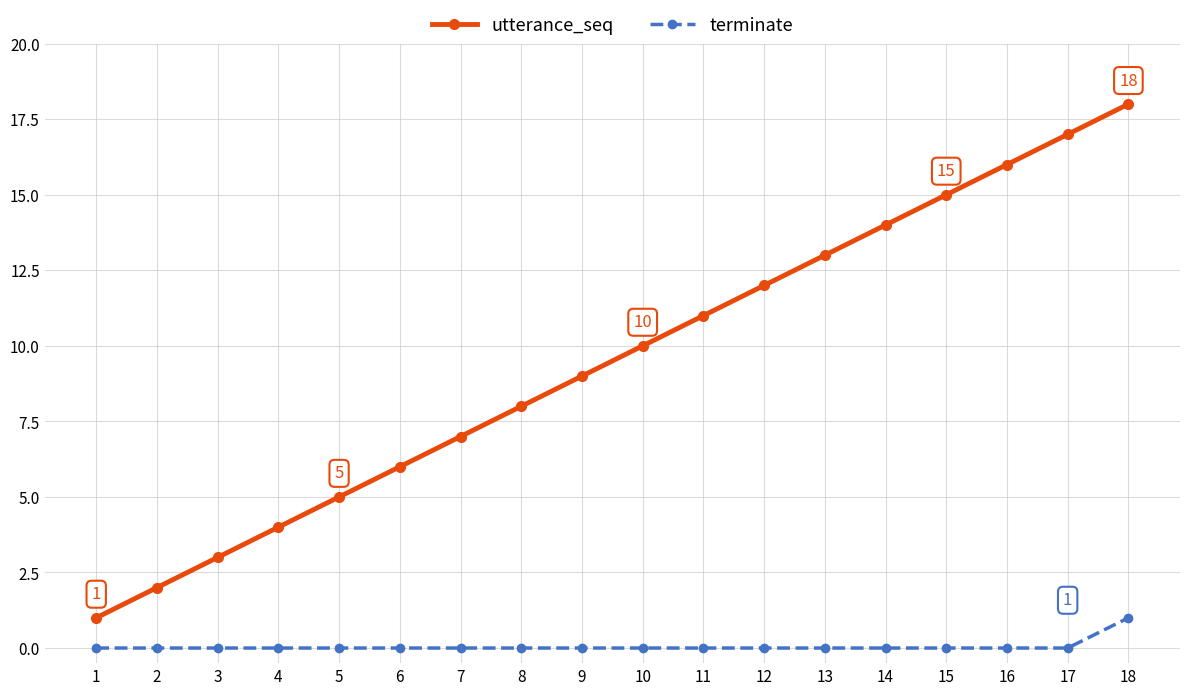

What is the sum of the terminate values at 18 and 10?

1